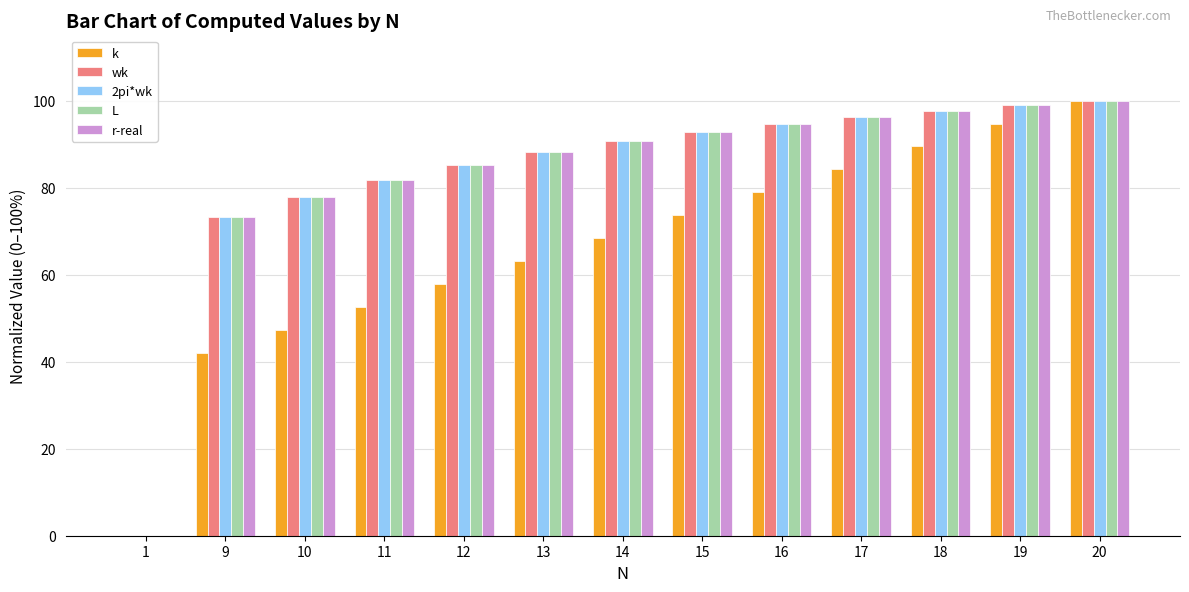

What is the total value across all series at 13?

415.6